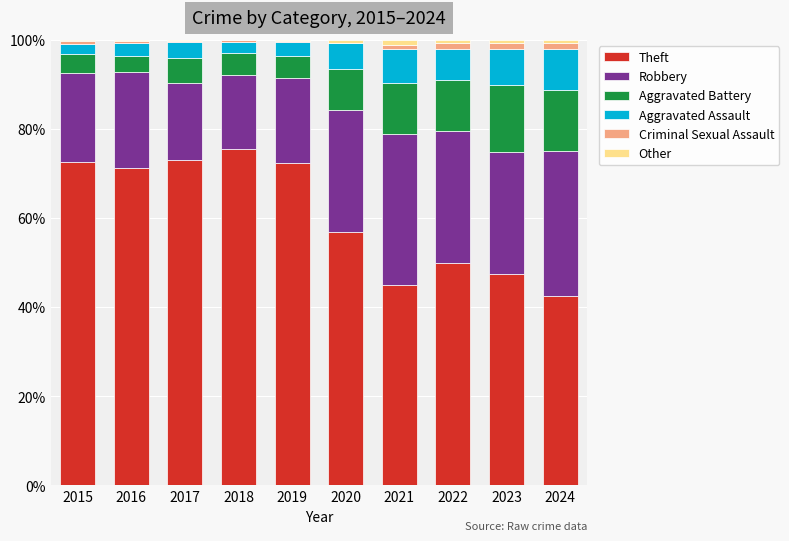

Are the bars grouped side by side (vs. stacked)?

No